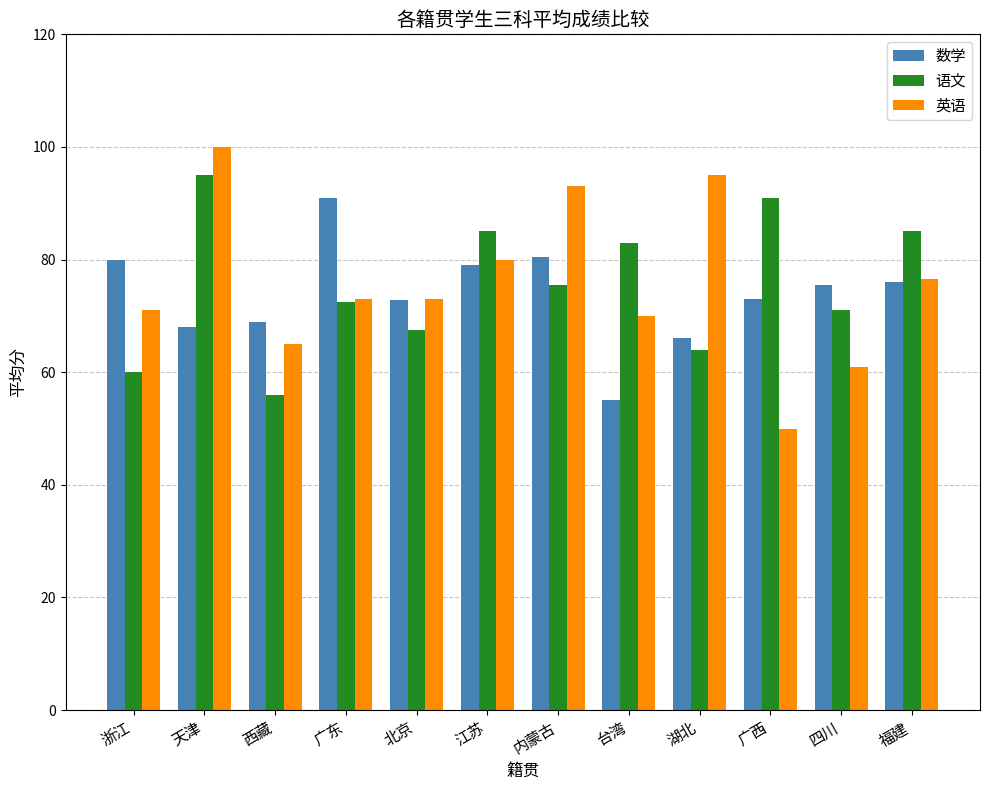

What is the total value across all series at 福建?

237.5